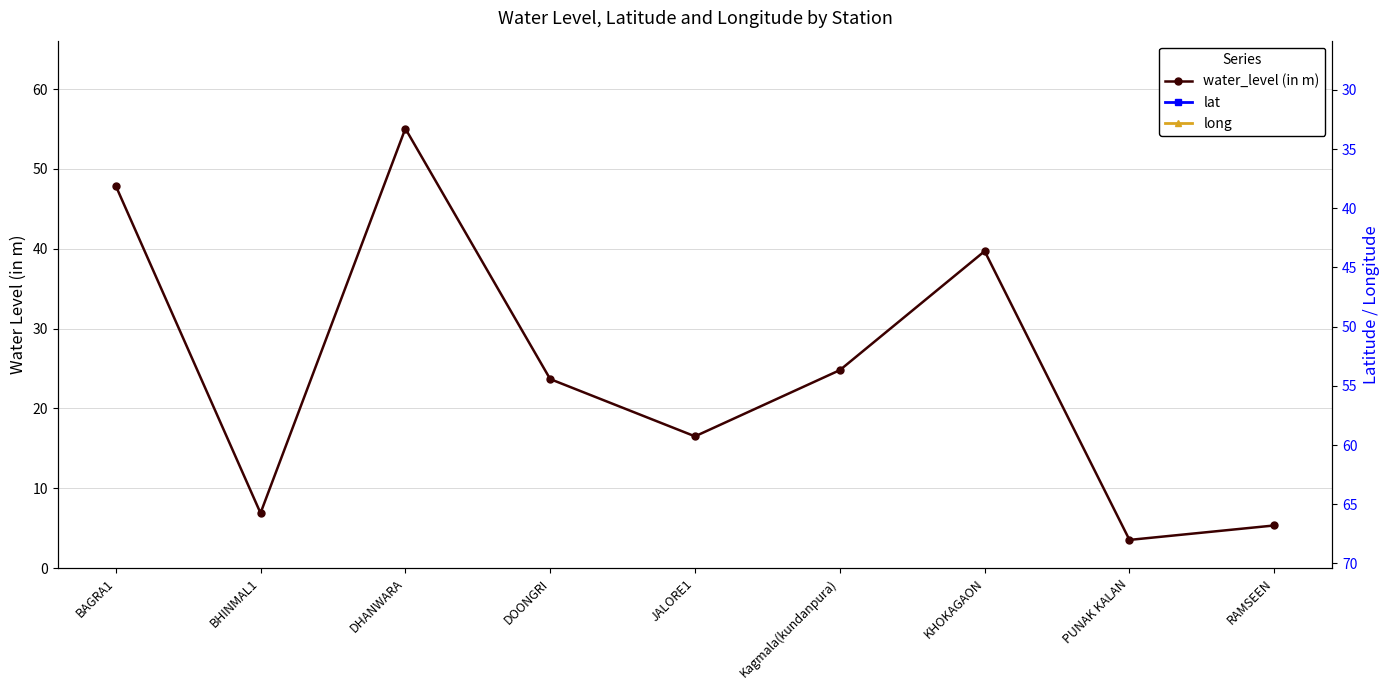

At how many categories does at least one series exceed 36?

9